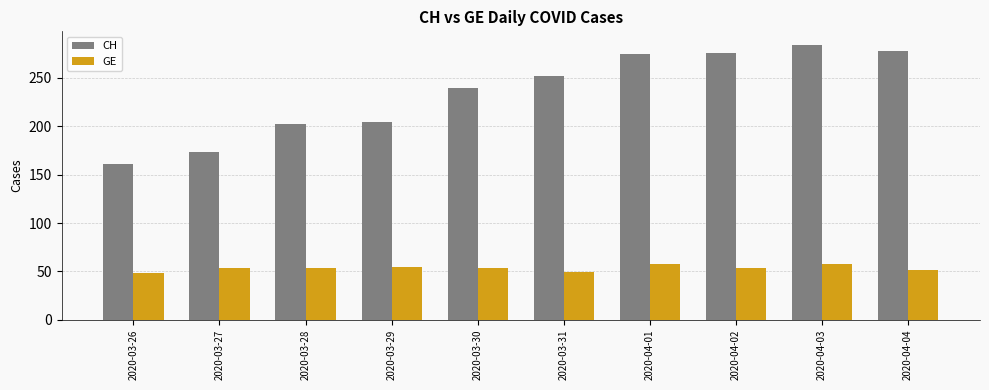

Which series has the largest total across all categories?

CH